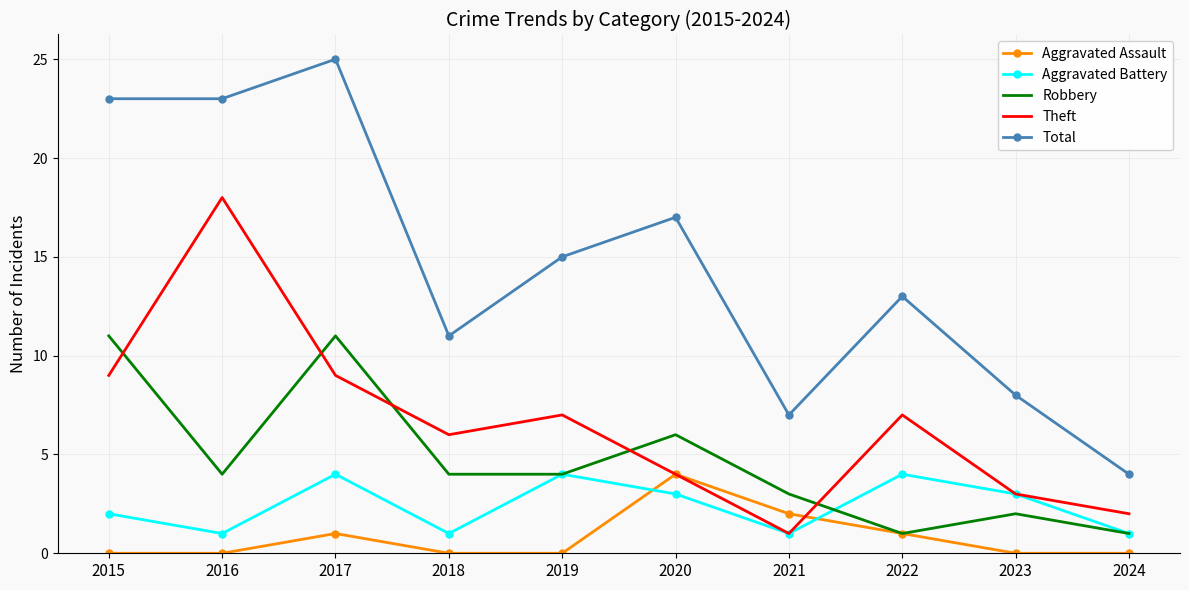

What is the difference between the highest and lowest values at 2015?

23